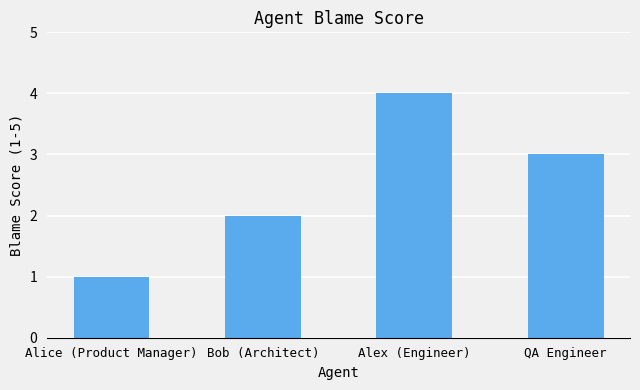

What is the difference between the maximum and minimum values?

3